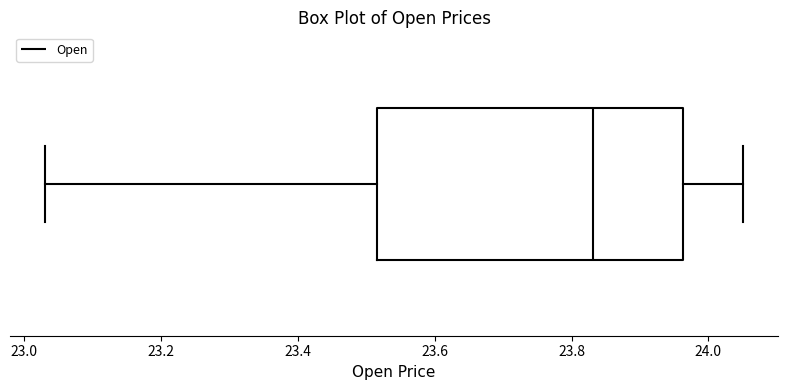

Where is the left edge of the box on the x-axis? The values are not printed on the chart, so give them approximately, as read against the axis.

23.52